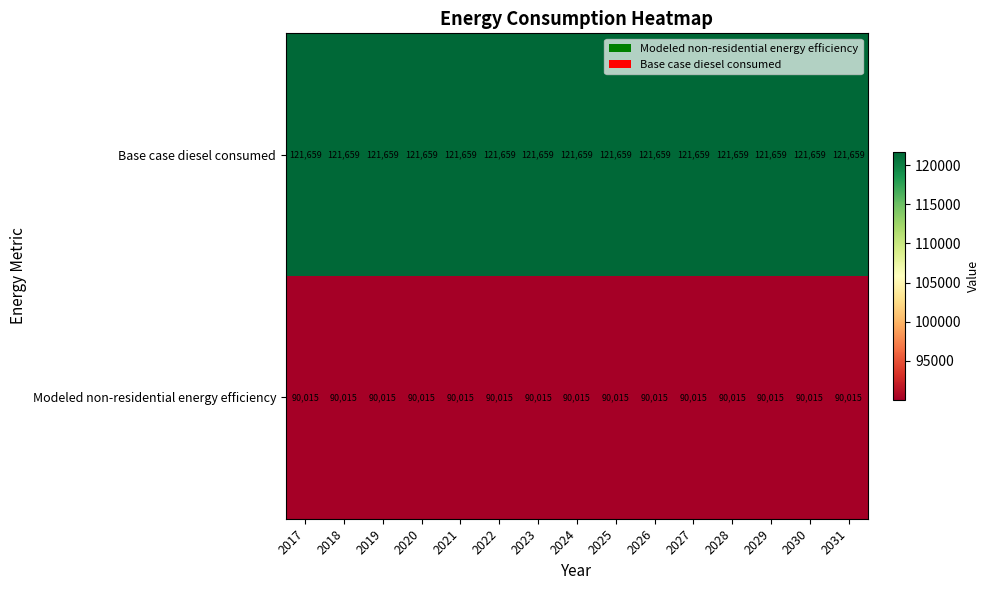

The value of Modeled non-residential energy efficiency at 2030 is 34478. True or false?

False